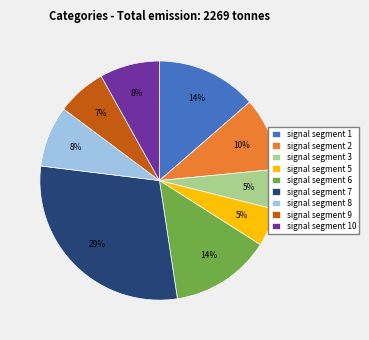

How many slices are in this pie chart?

9